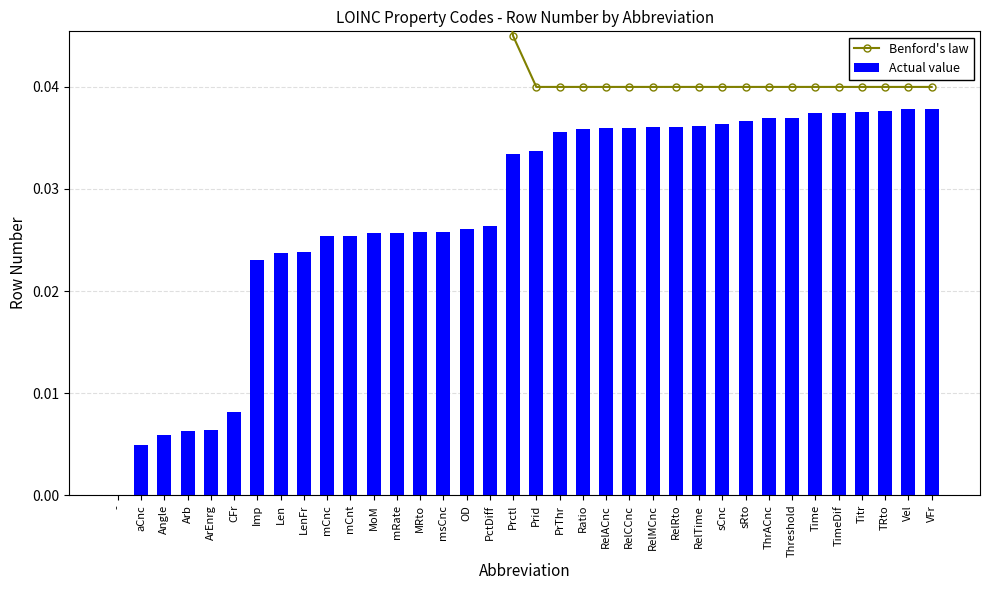

Does the chart contain stacked bars?

No